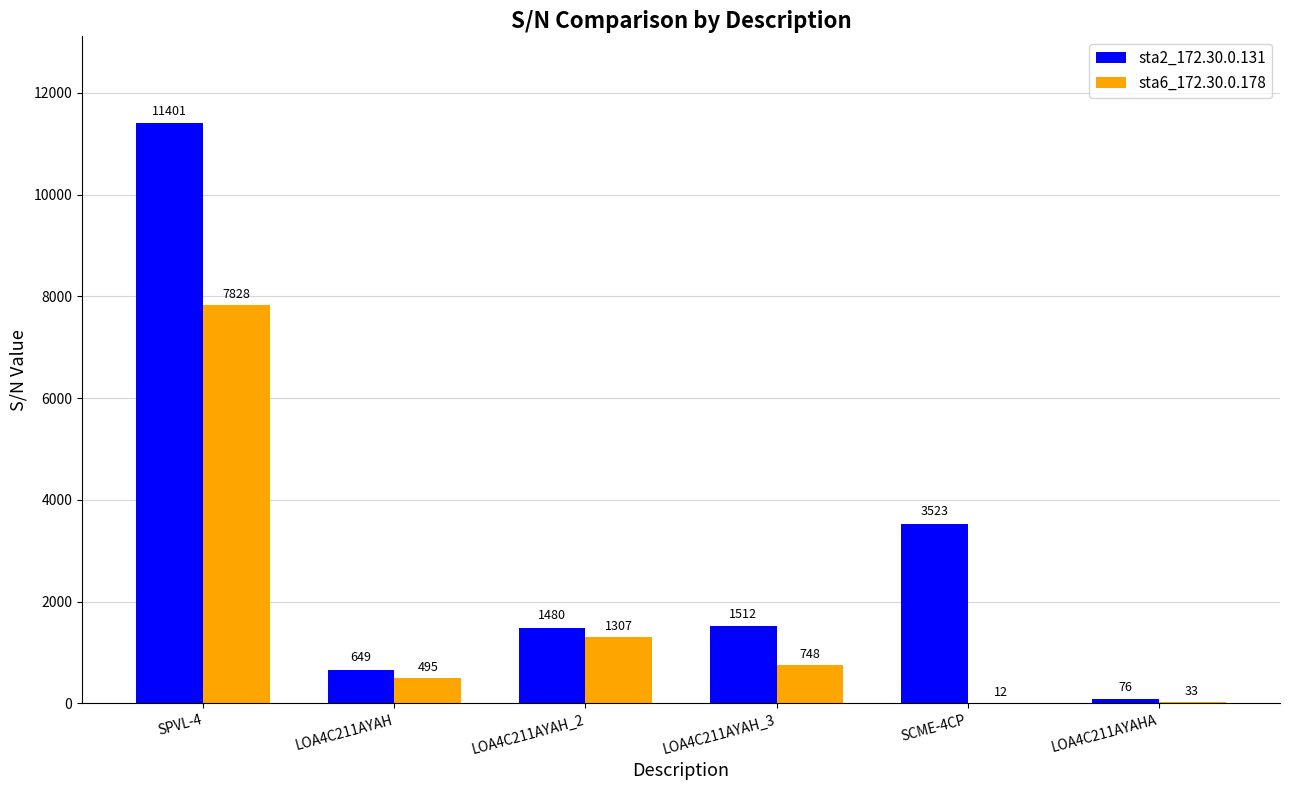

Count the number of categories in the chart.

6